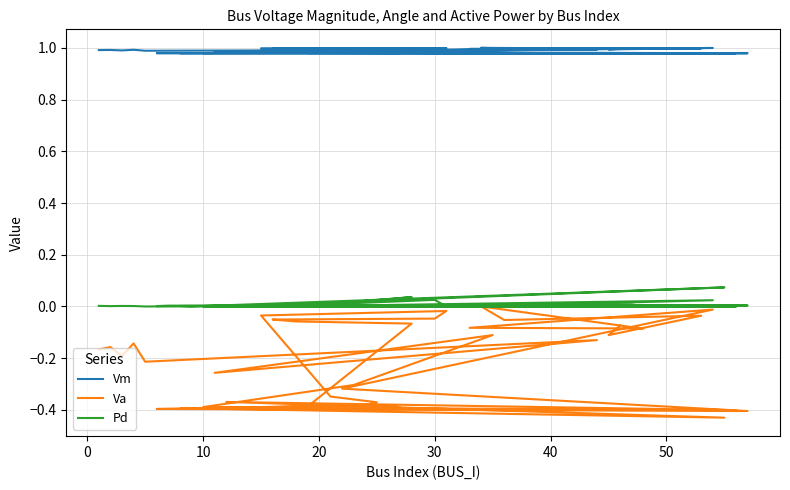

What is the minimum value for Va?

-0.4